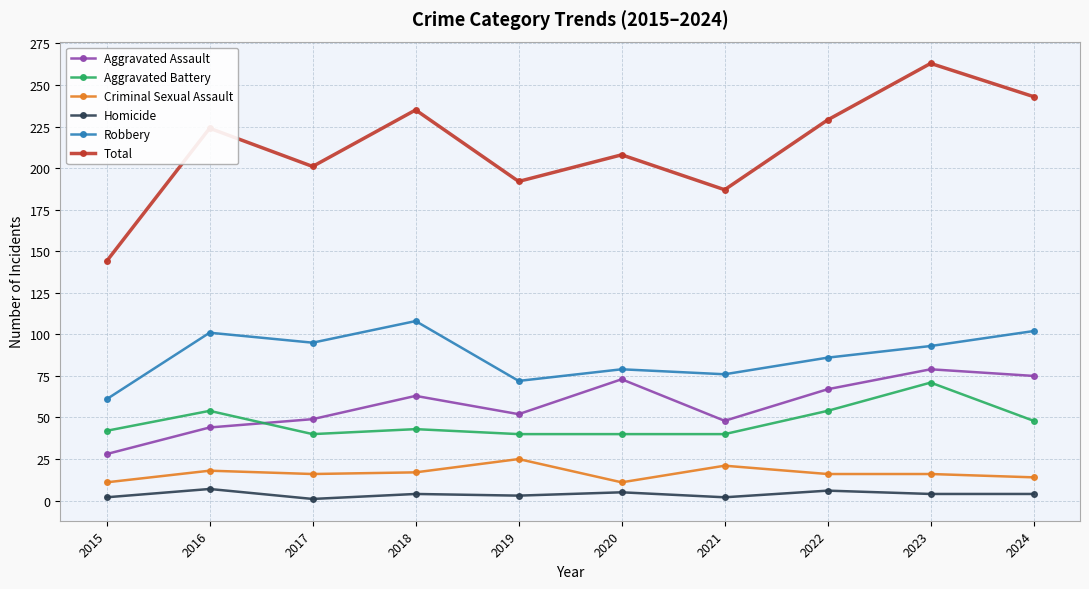

Which series has the largest range (max minus min)?

Total